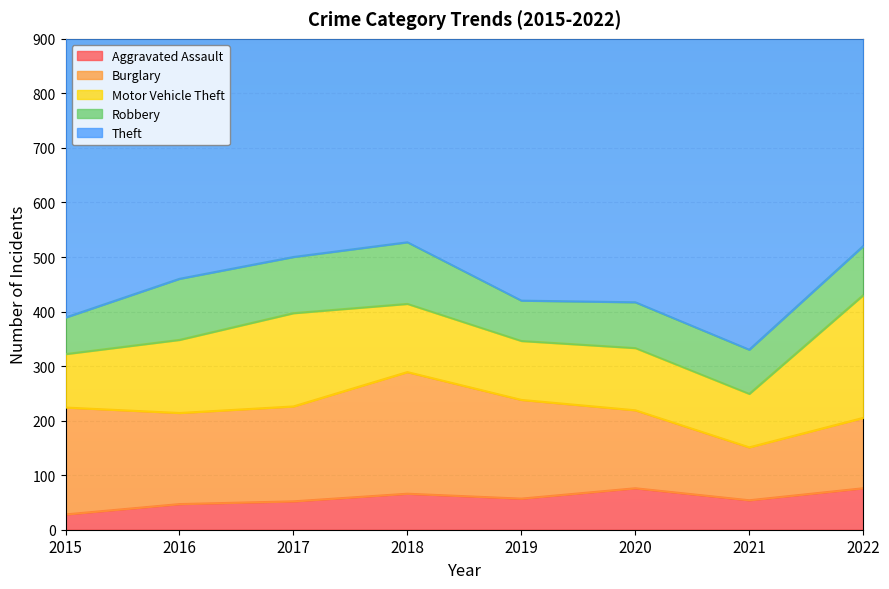

Is it true that Theft equals 732 at 2017?

True